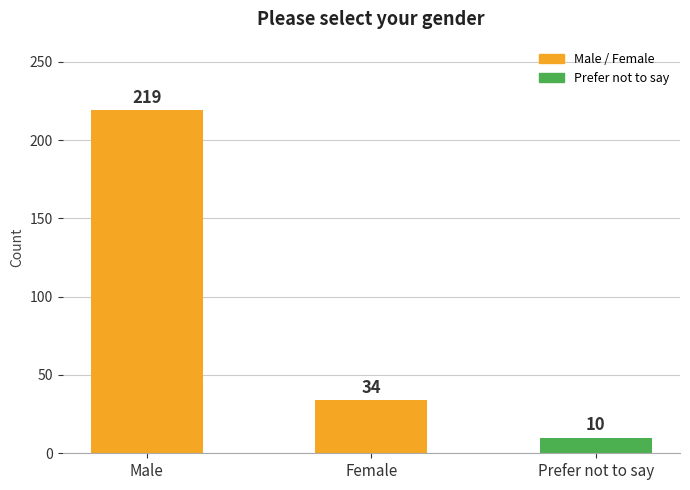

Reading left to right, transcribe all the data shown in this chart.

Male=219	Female=34	Prefer not to say=10